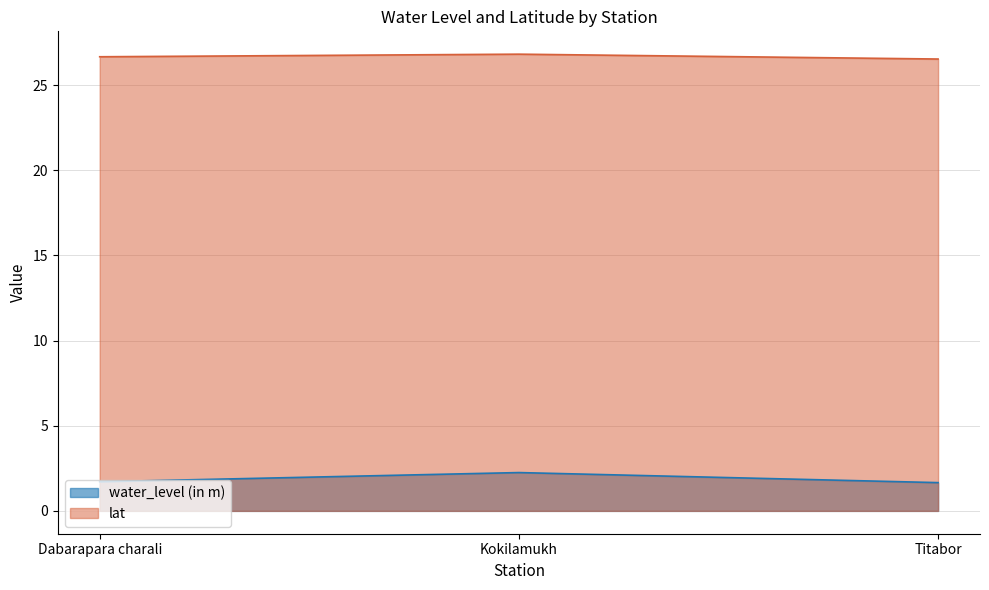

What position from the right is Dabarapara charali?

3